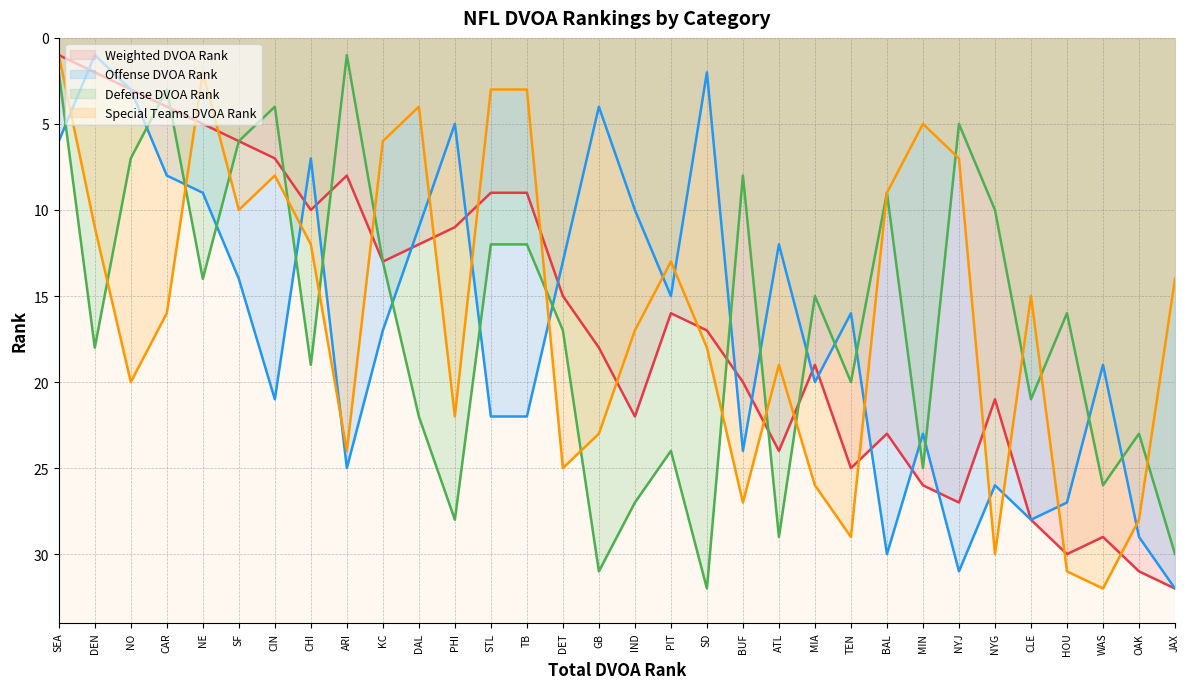

Reading right to left, list all the values displayed in this chart.

Weighted DVOA Rank: JAX=32	OAK=31	WAS=29	HOU=30	CLE=28	NYG=21	NYJ=27	MIN=26	BAL=23	TEN=25	MIA=19	ATL=24	BUF=20	SD=17	PIT=16	IND=22	GB=18	DET=15	TB=9	STL=9	PHI=11	DAL=12	KC=13	ARI=8	CHI=10	CIN=7	SF=6	NE=5	CAR=4	NO=3	DEN=2	SEA=1
Offense DVOA Rank: JAX=32	OAK=29	WAS=19	HOU=27	CLE=28	NYG=26	NYJ=31	MIN=23	BAL=30	TEN=16	MIA=20	ATL=12	BUF=24	SD=2	PIT=15	IND=10	GB=4	DET=13	TB=22	STL=22	PHI=5	DAL=11	KC=17	ARI=25	CHI=7	CIN=21	SF=14	NE=9	CAR=8	NO=3	DEN=1	SEA=6
Defense DVOA Rank: JAX=30	OAK=23	WAS=26	HOU=16	CLE=21	NYG=10	NYJ=5	MIN=25	BAL=9	TEN=20	MIA=15	ATL=29	BUF=8	SD=32	PIT=24	IND=27	GB=31	DET=17	TB=12	STL=12	PHI=28	DAL=22	KC=13	ARI=1	CHI=19	CIN=4	SF=6	NE=14	CAR=3	NO=7	DEN=18	SEA=2
Special Teams DVOA Rank: JAX=14	OAK=28	WAS=32	HOU=31	CLE=15	NYG=30	NYJ=7	MIN=5	BAL=9	TEN=29	MIA=26	ATL=19	BUF=27	SD=18	PIT=13	IND=17	GB=23	DET=25	TB=3	STL=3	PHI=22	DAL=4	KC=6	ARI=24	CHI=12	CIN=8	SF=10	NE=2	CAR=16	NO=20	DEN=11	SEA=1